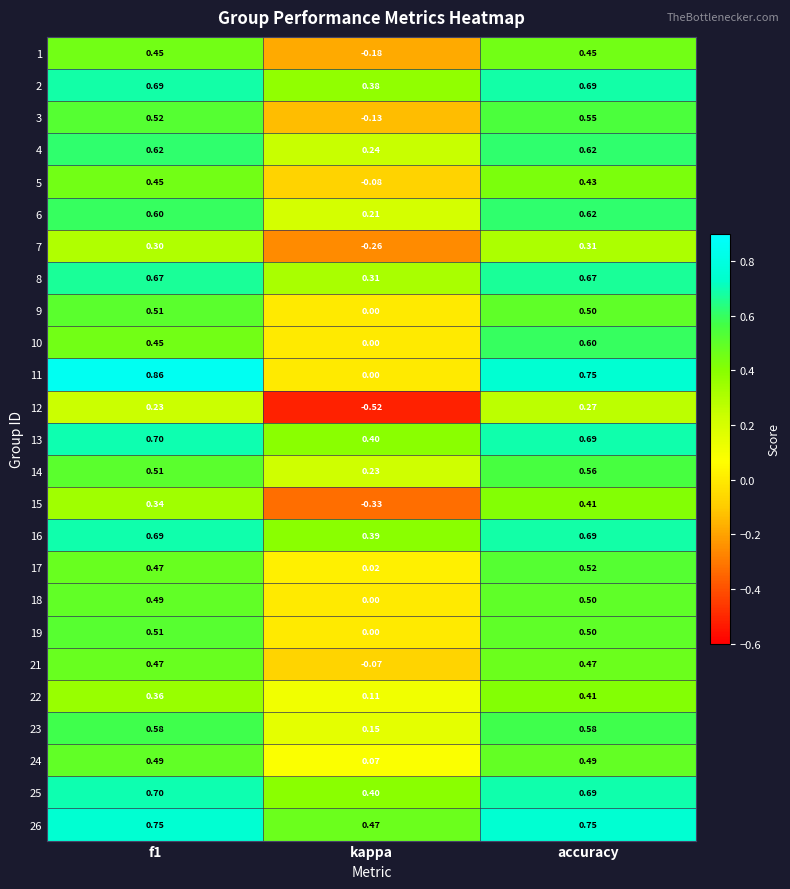

Which category has the lowest value across all series?

kappa